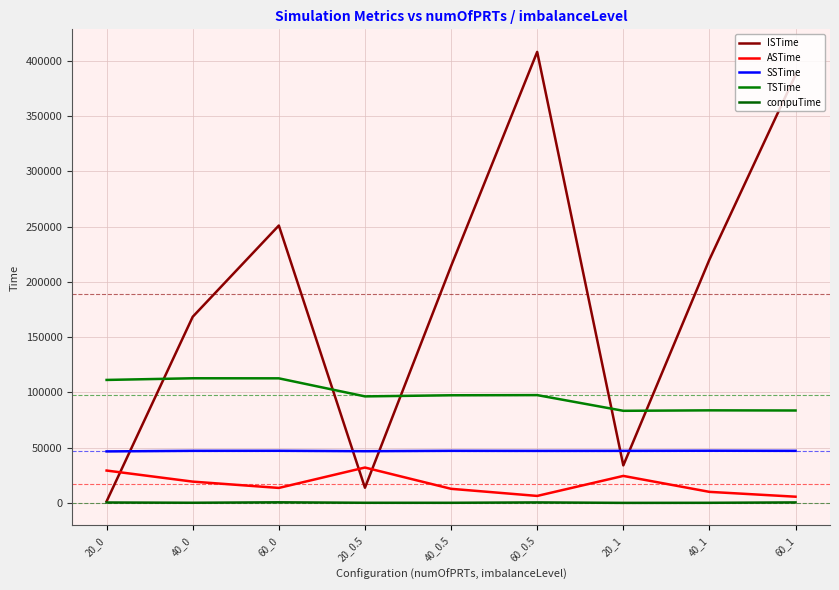

Which series has the largest range (max minus min)?

ISTime